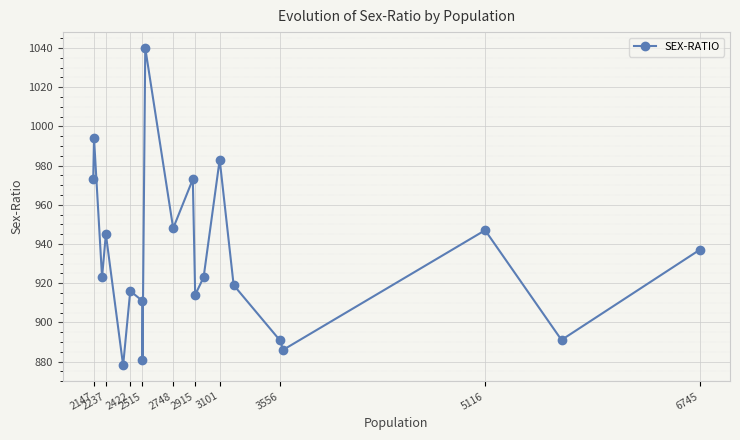

What is the minimum value shown in the chart?

878